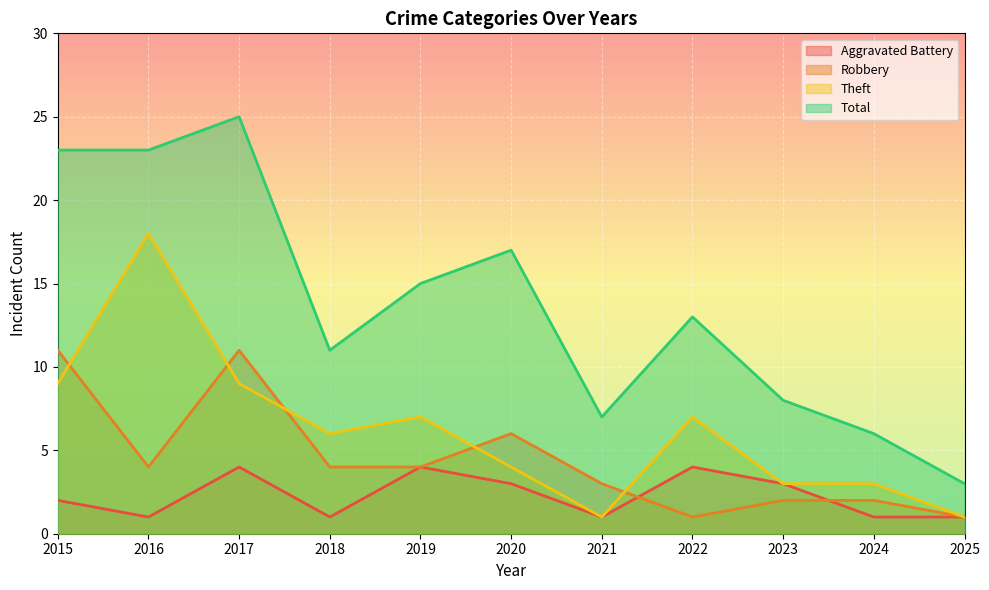

True or false: Total and Robbery cross at least once.

False